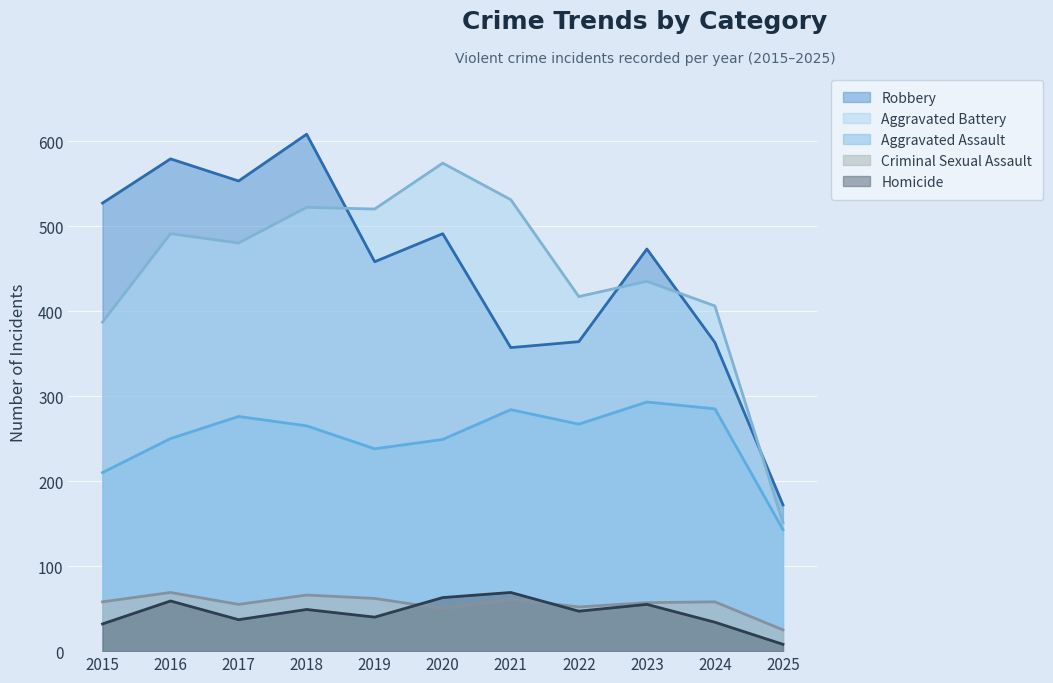

Where is the first local minimum for Aggravated Battery?

2017